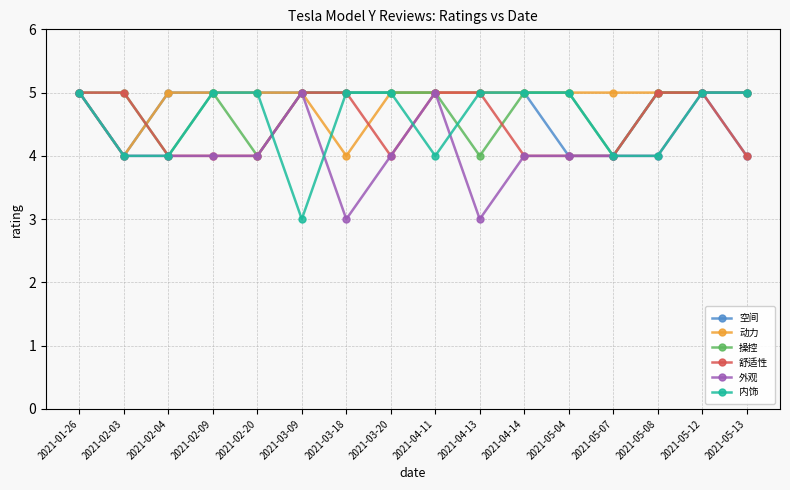

What is the difference between the second highest and second lowest values in the 外观 series?

2